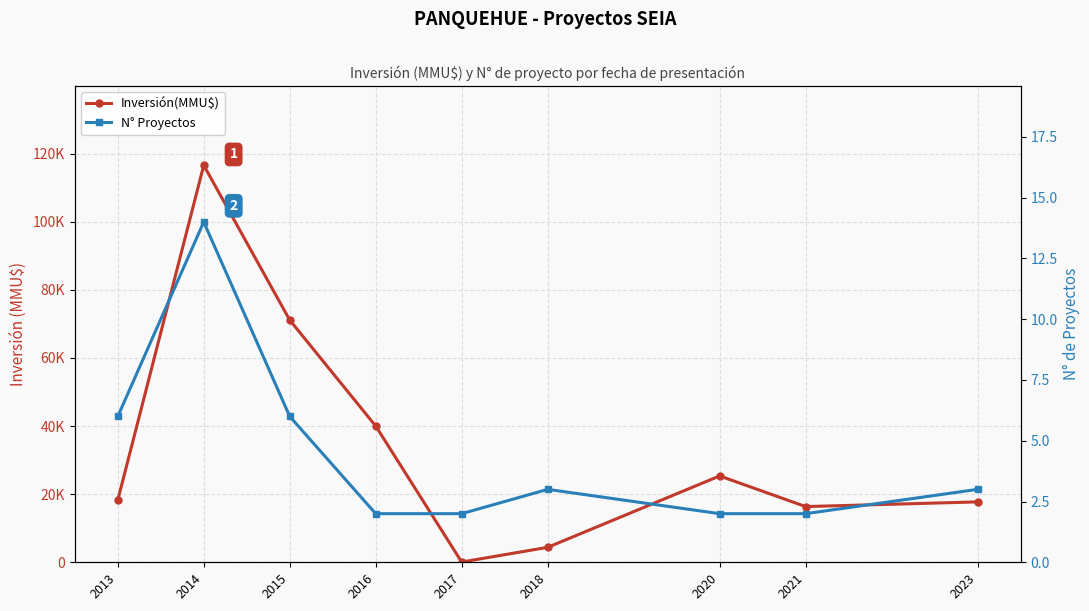

Which series has the largest total across all categories?

Inversión(MMU$)